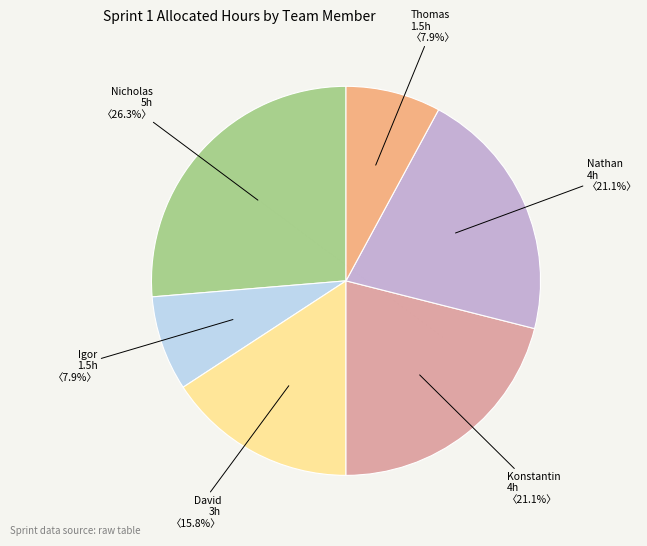

Is there a majority slice in this chart?

No